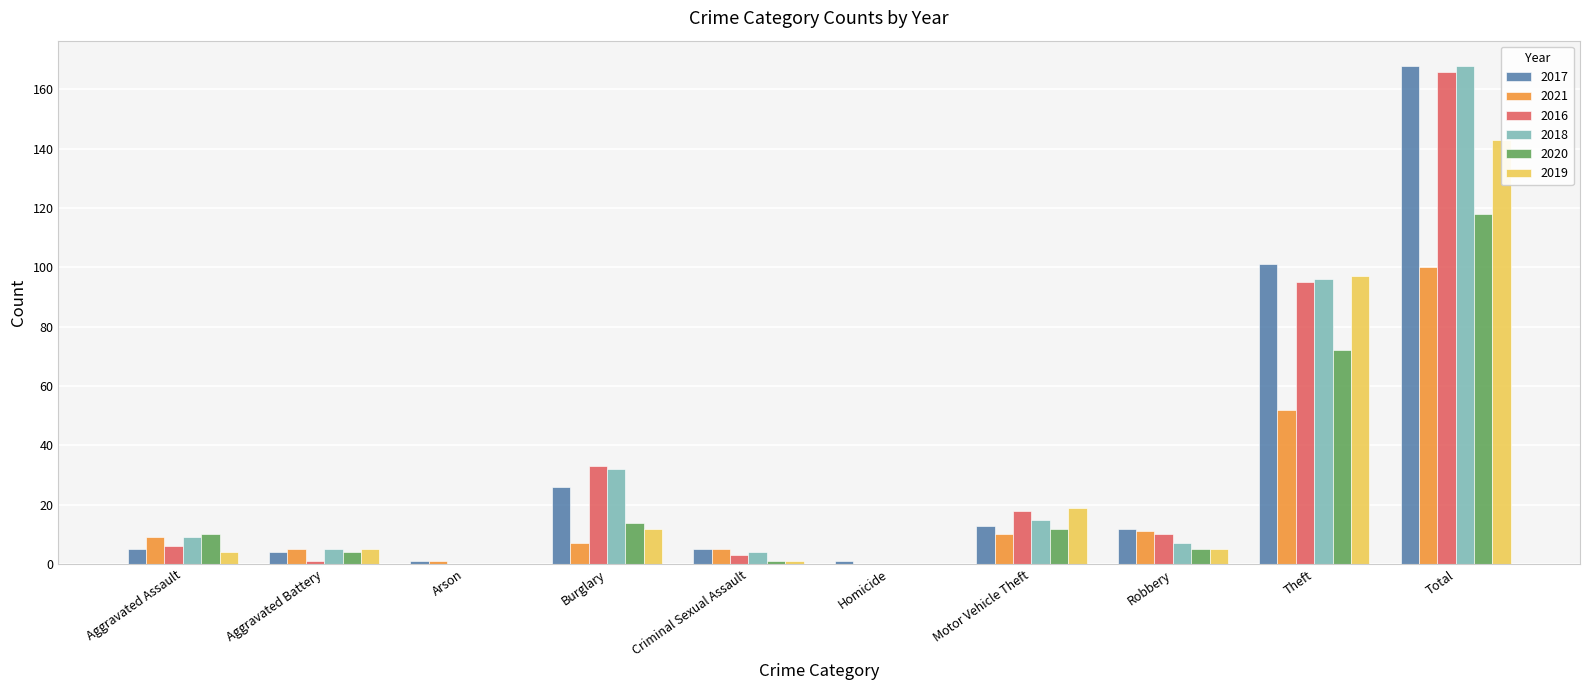

At which label is 2021 closest to 50?

Theft